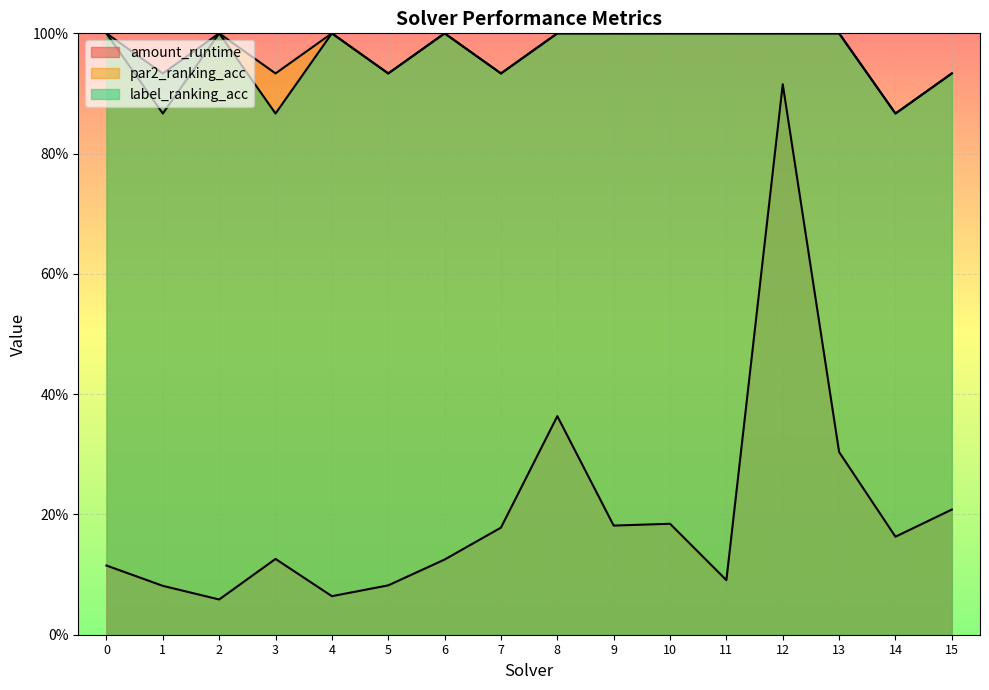

At 7, list the series in order from smallest to largest.

amount_runtime, par2_ranking_acc, label_ranking_acc